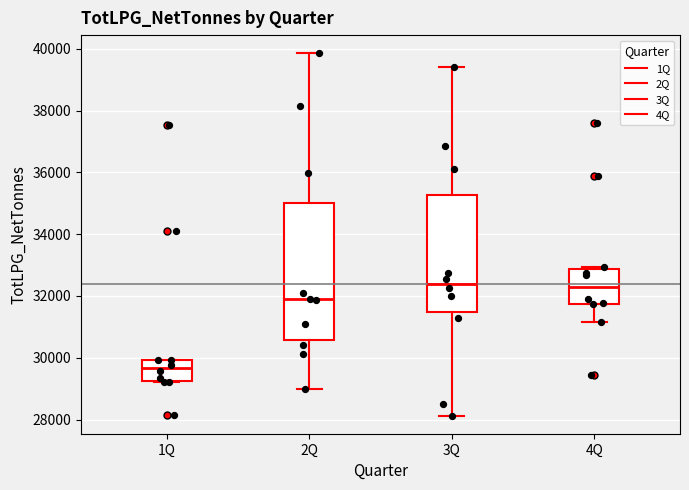

Reading left to right, transcribe this box plot: for each box, give where its median line is, the range the box spans, and where its two whiskers end, as read against the y-axis. The values are not printed on the chart, so give them approximately, as read against the axis.

1Q: median 29600, box 29200 to 30000, whiskers 29200 to 30000
2Q: median 31800, box 30600 to 35000, whiskers 29000 to 39800
3Q: median 32400, box 31400 to 35200, whiskers 28200 to 39400
4Q: median 32200, box 31800 to 32800, whiskers 31200 to 33000